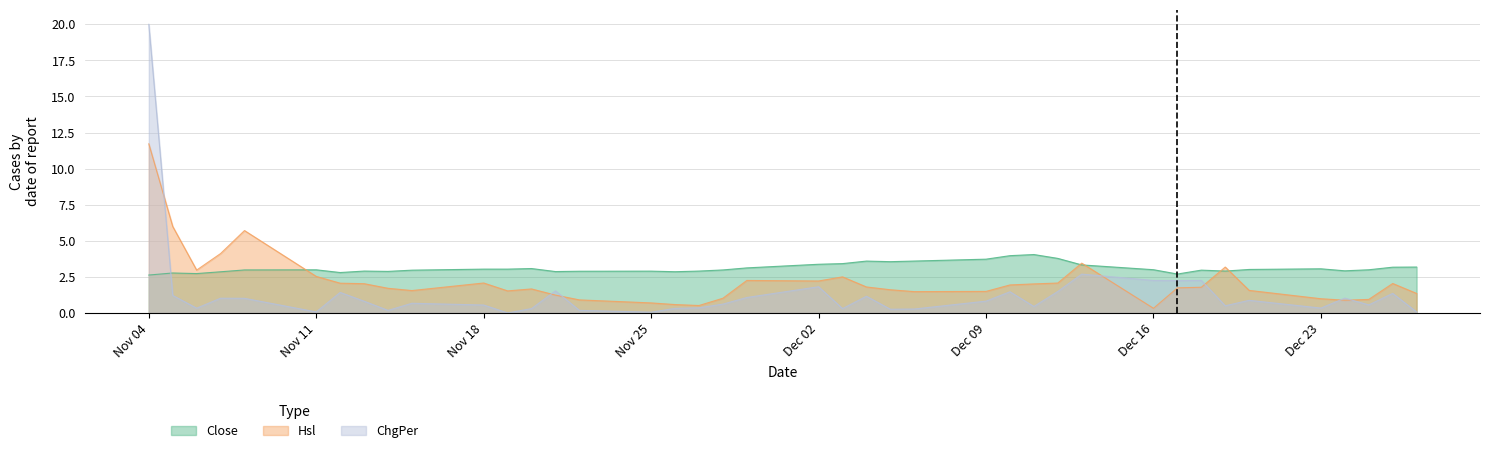

Which series has the largest total across all categories?

Close